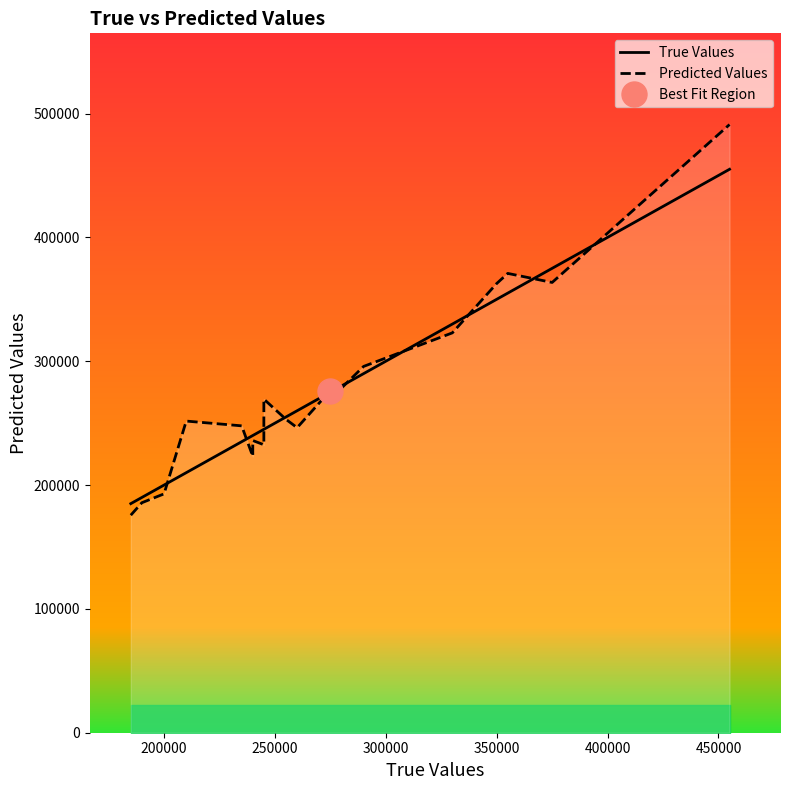

Rank the series by their average value, from highest to lowest.

Predicted Values, True Values